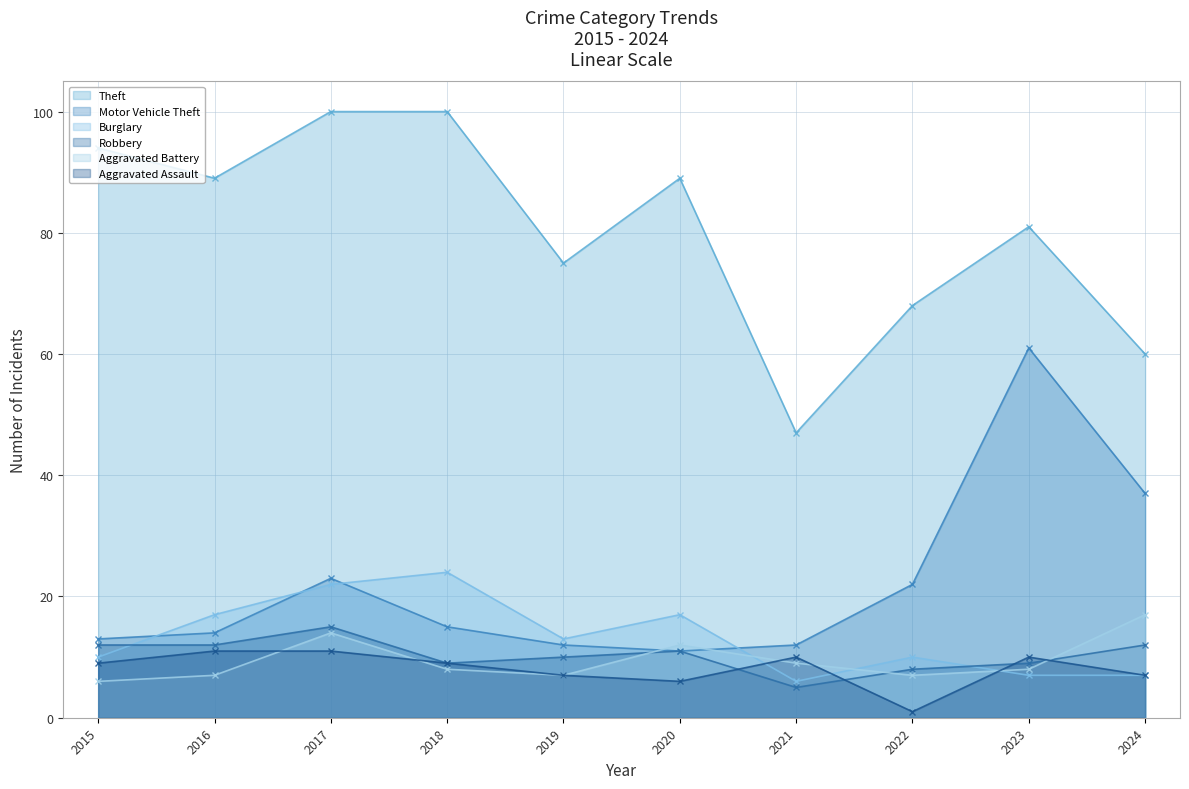

Which series has the largest range (max minus min)?

Theft